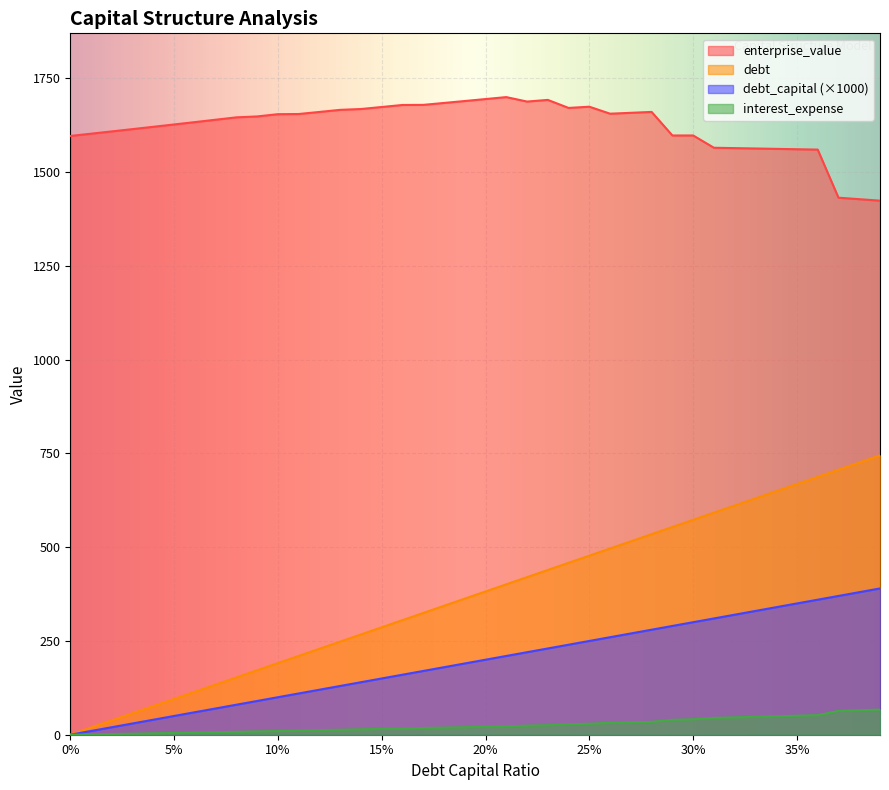

True or false: enterprise_value and interest_expense cross at least once.

False